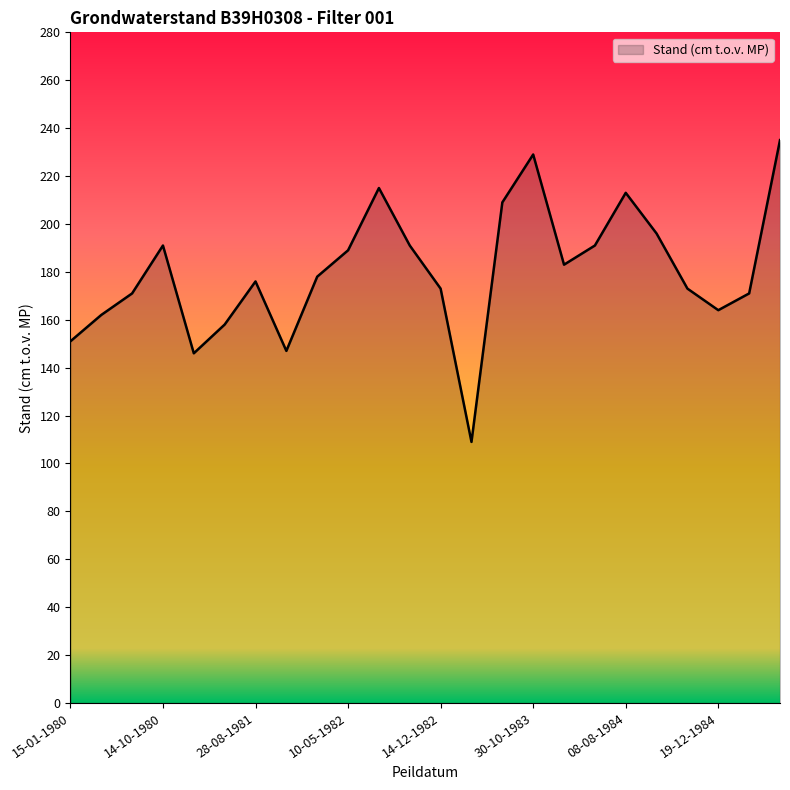

What is the difference between the maximum and minimum values?

126